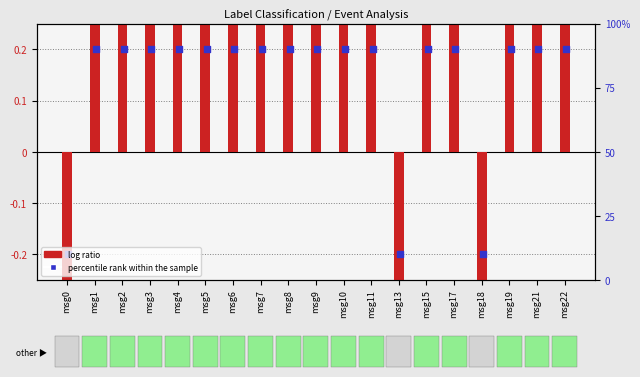

Which series has the largest Y range (max minus min)?

log ratio